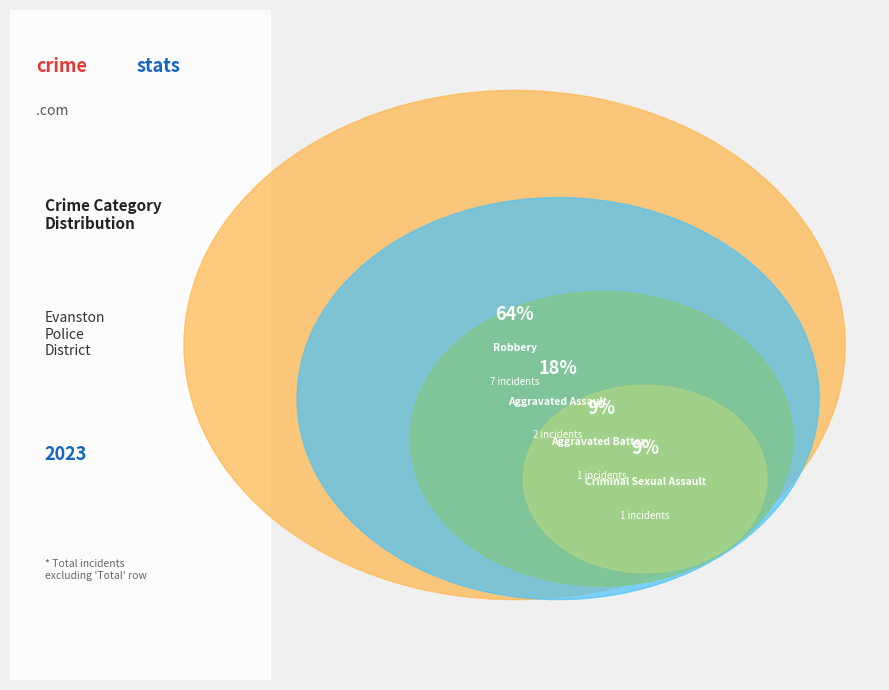

What is the largest slice in the pie chart?

Robbery